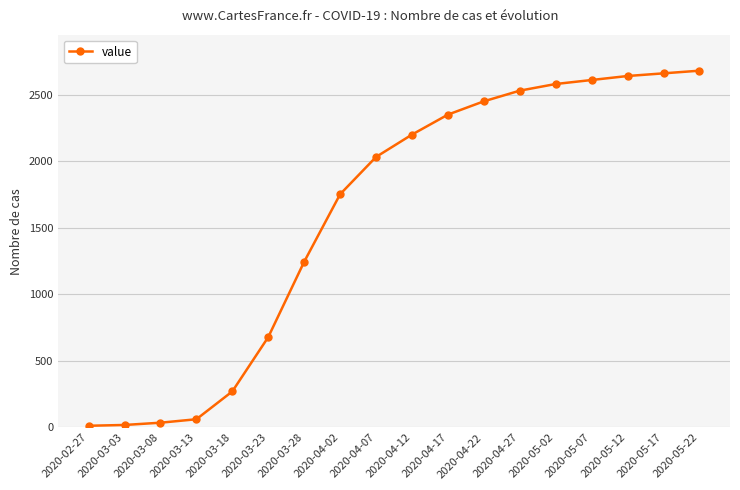

The chart shows a value of 4185 at 2020-05-12. True or false?

False